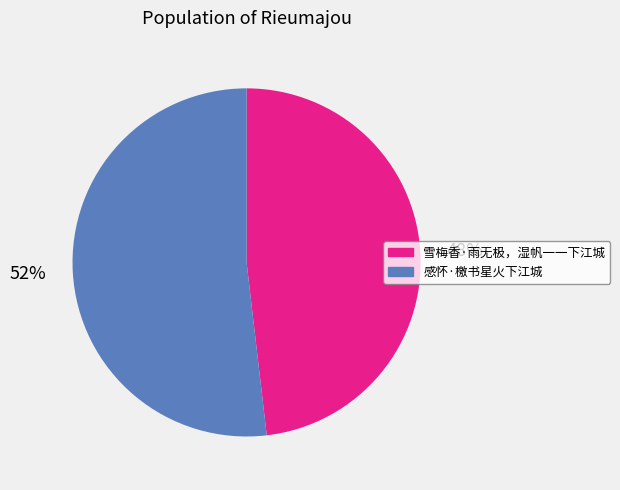

The 感怀·檄书星火下江城 slice represents 52% of the pie. True or false?

True